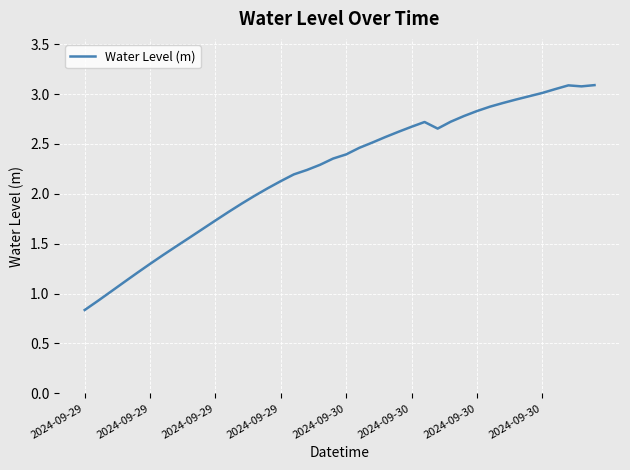

What is the greatest value displayed?

3.1